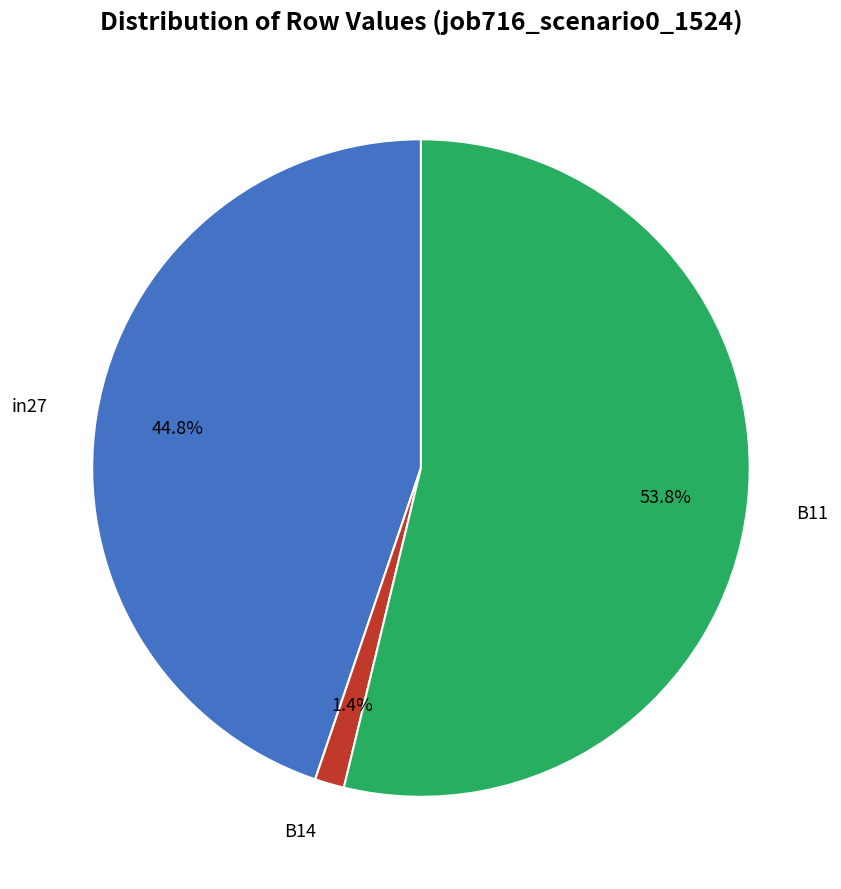

Is there a majority slice in this chart?

Yes